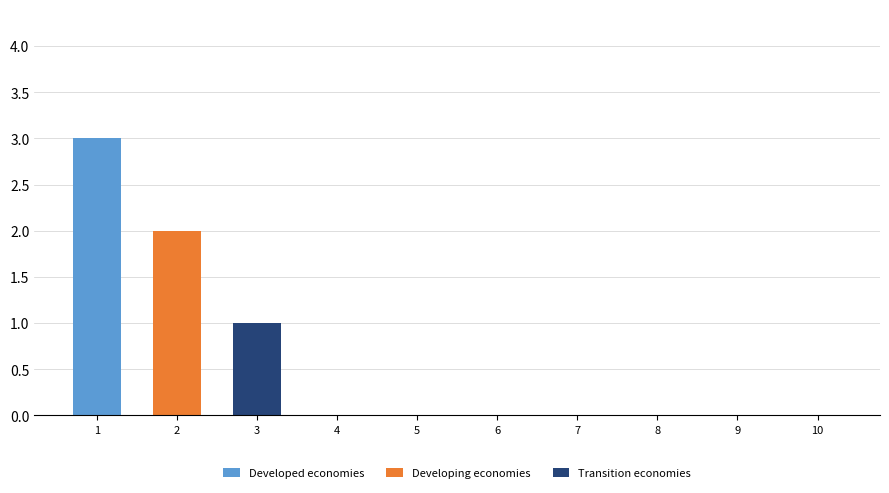

True or false: Developed economies has a value of 0 at 6.

True